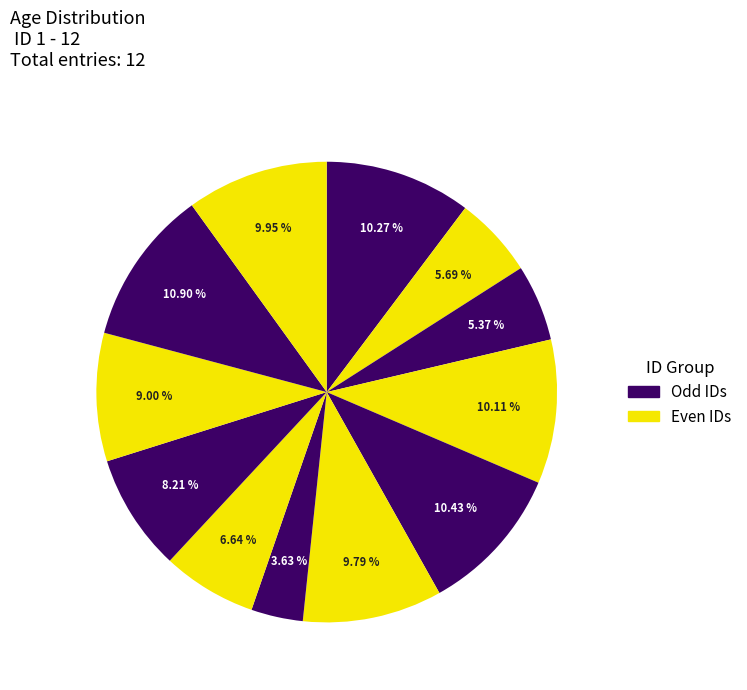

How many segments does this pie chart have?

12